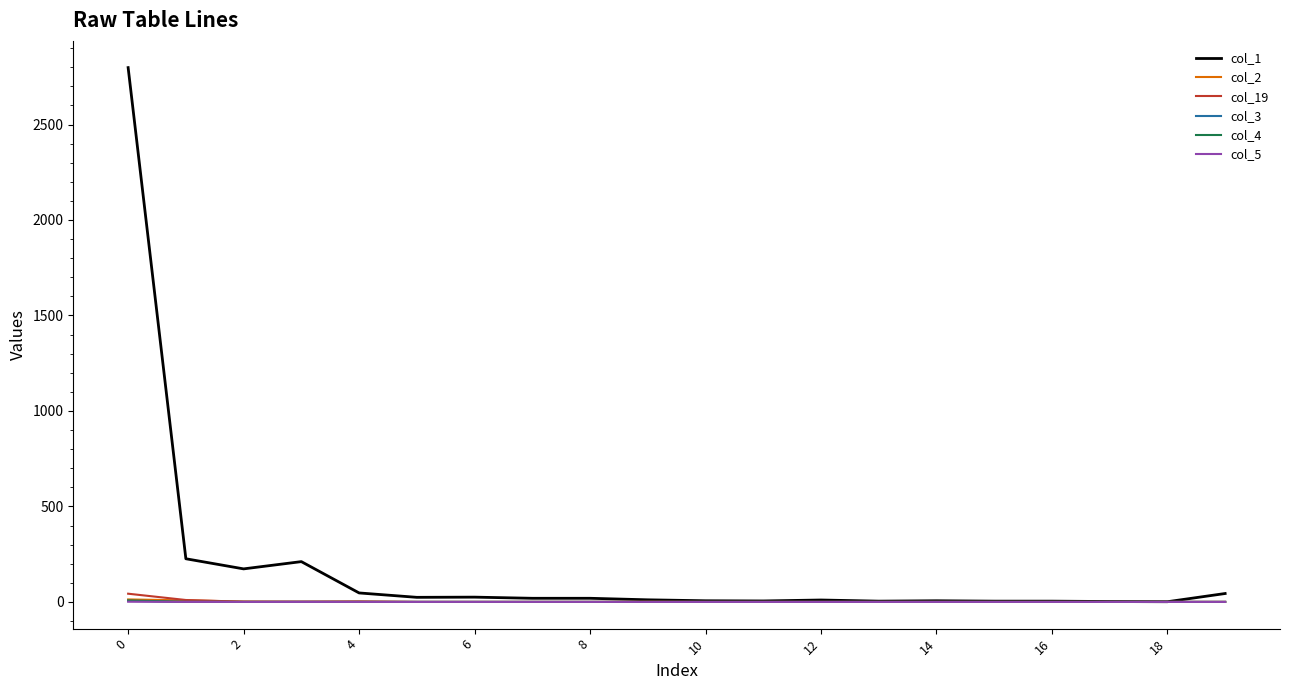

Which series has the largest range (max minus min)?

col_1